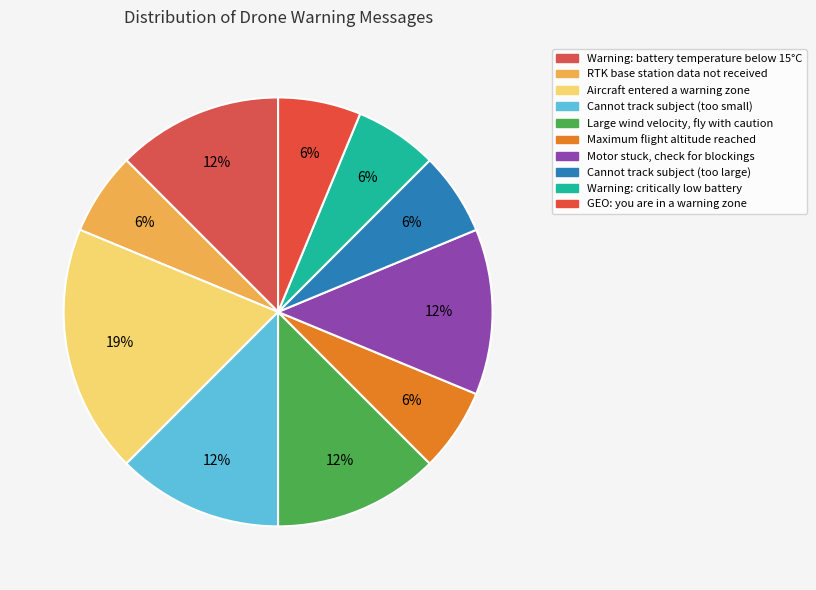

To the nearest percent, what portion does Warning: critically low battery represent?

6%